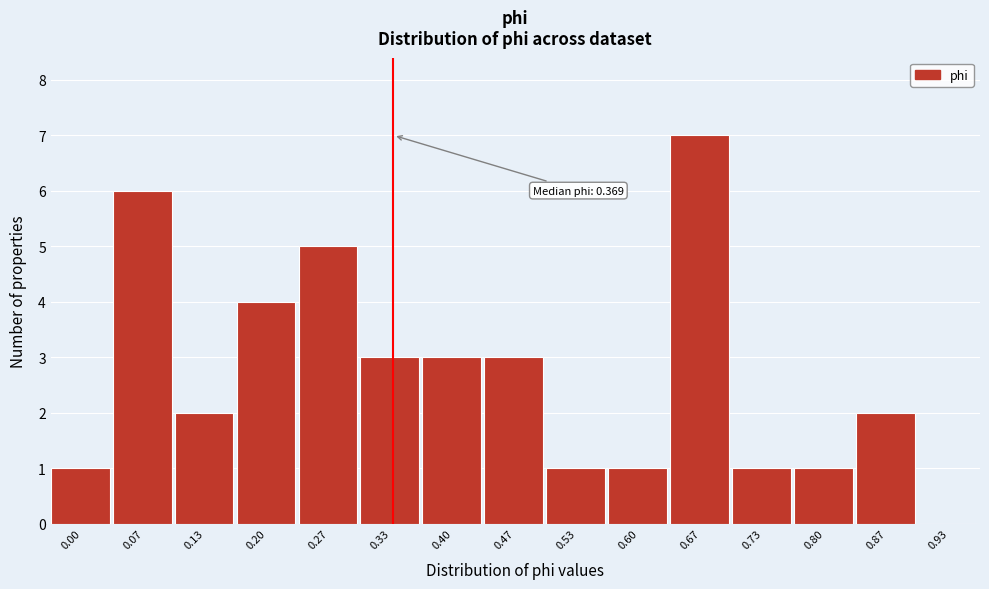

Reading left to right, what are all the values shown in this chart?

0.00=1	0.07=6	0.13=2	0.20=4	0.27=5	0.33=3	0.40=3	0.47=3	0.53=1	0.60=1	0.67=7	0.73=1	0.80=1	0.87=2	0.93=0